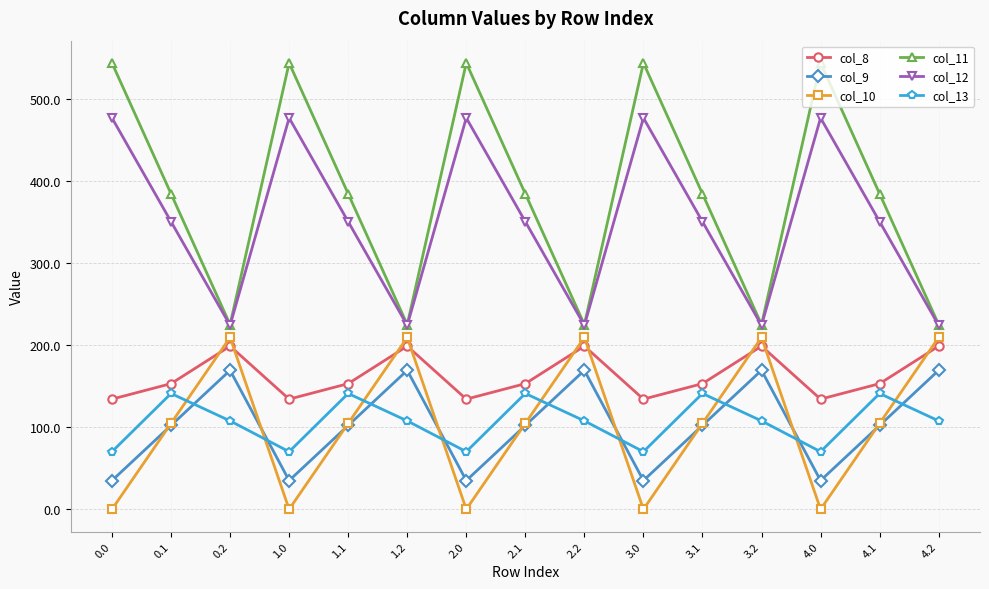

True or false: col_12 has a value of 126.6 at 2.1.

False